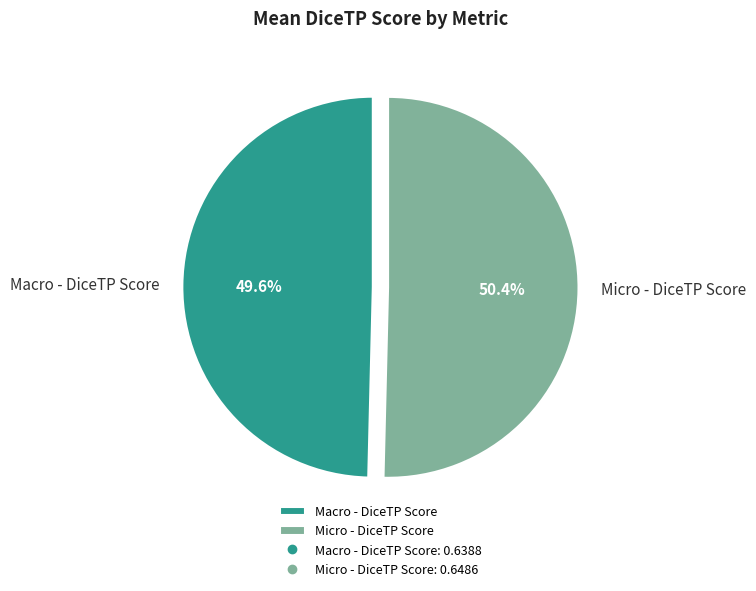

To the nearest percent, what percentage of the pie is Micro - DiceTP Score?

50%